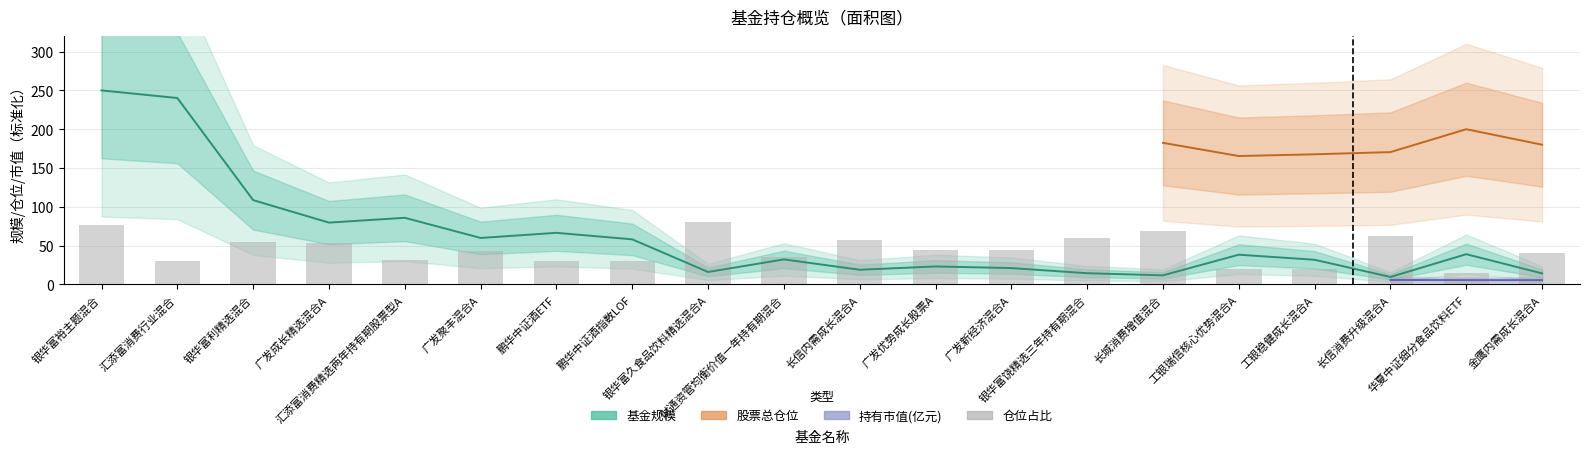

What is the difference between the highest and lowest values at 广发优势成长股票A?

20.7